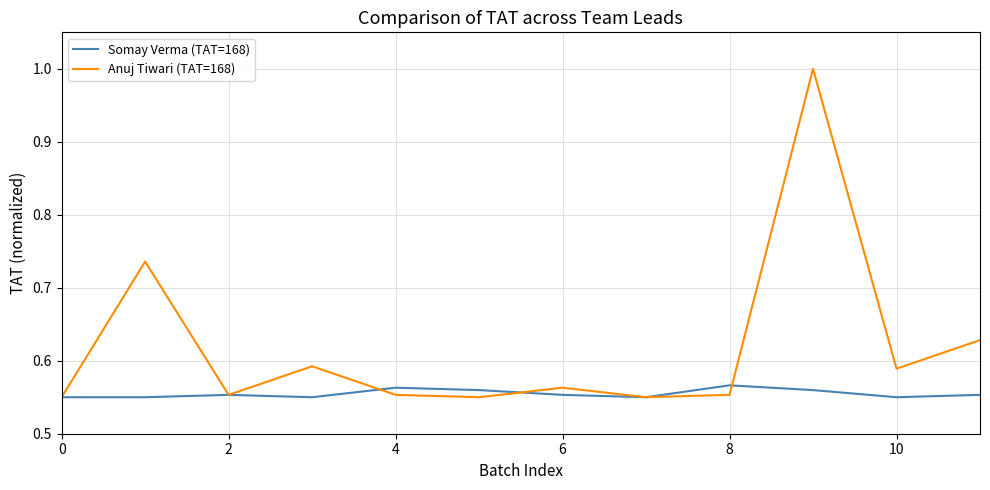

Which series has the largest total across all categories?

Anuj Tiwari (TAT=168)